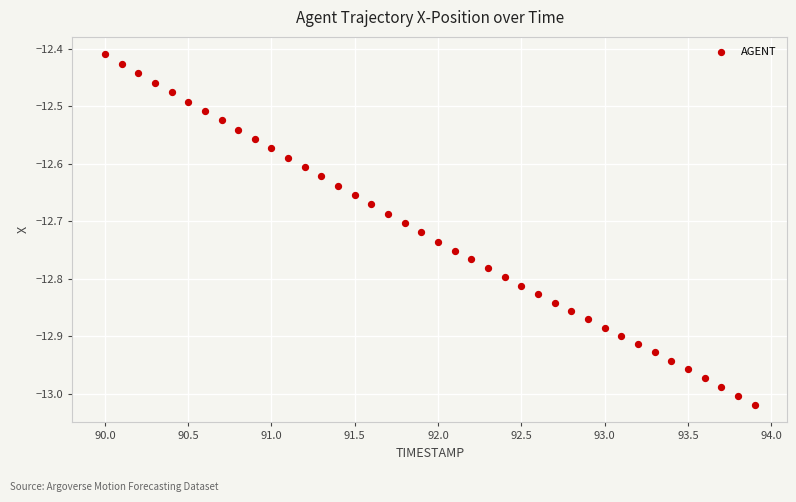

What is the range of X values (max minus min)?

3.9